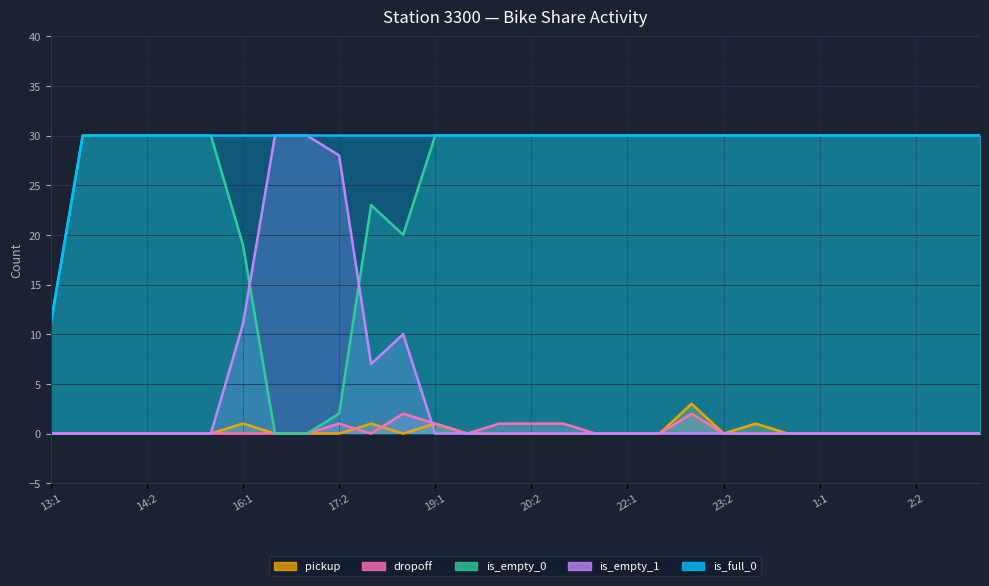

Where is the first local maximum for pickup?

16:1